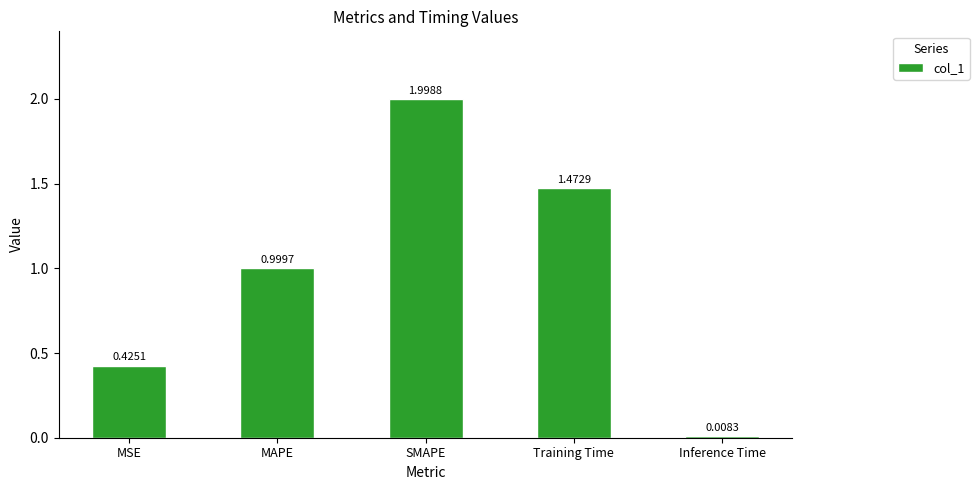

What is the difference between the maximum and minimum values?

2.0